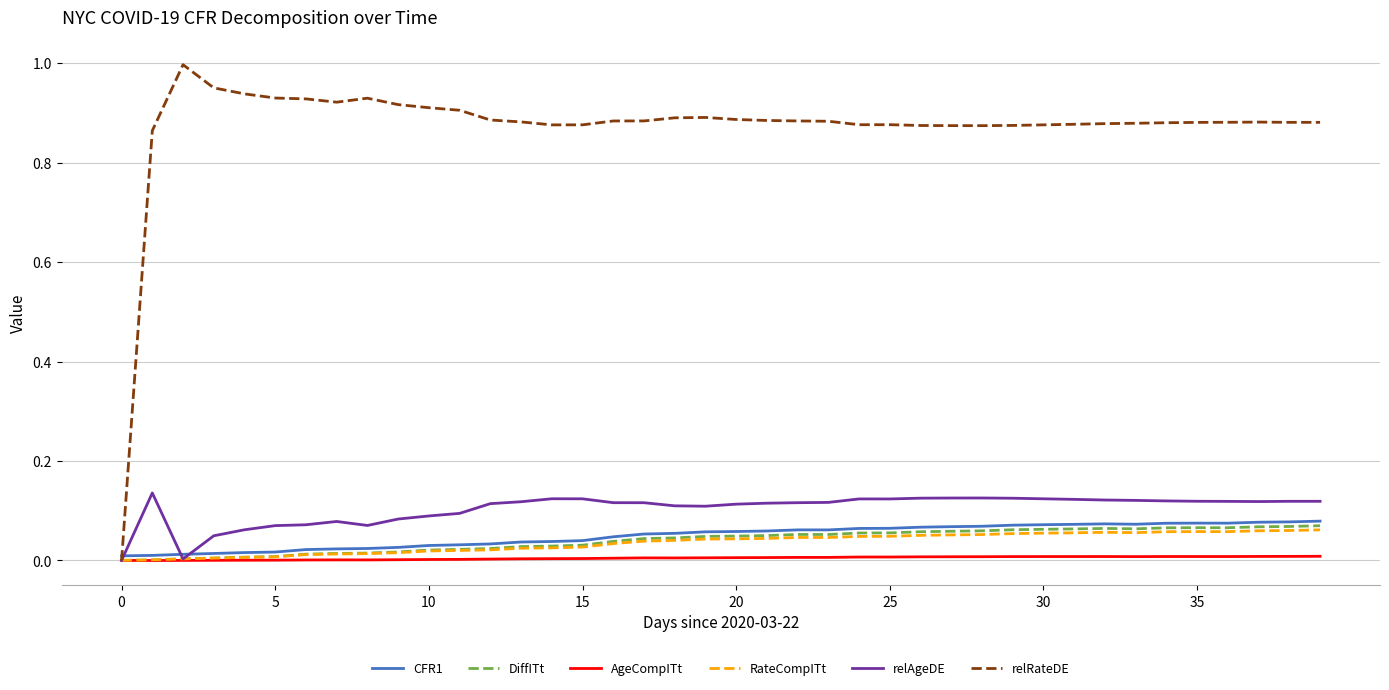

Which series has the largest range (max minus min)?

relRateDE